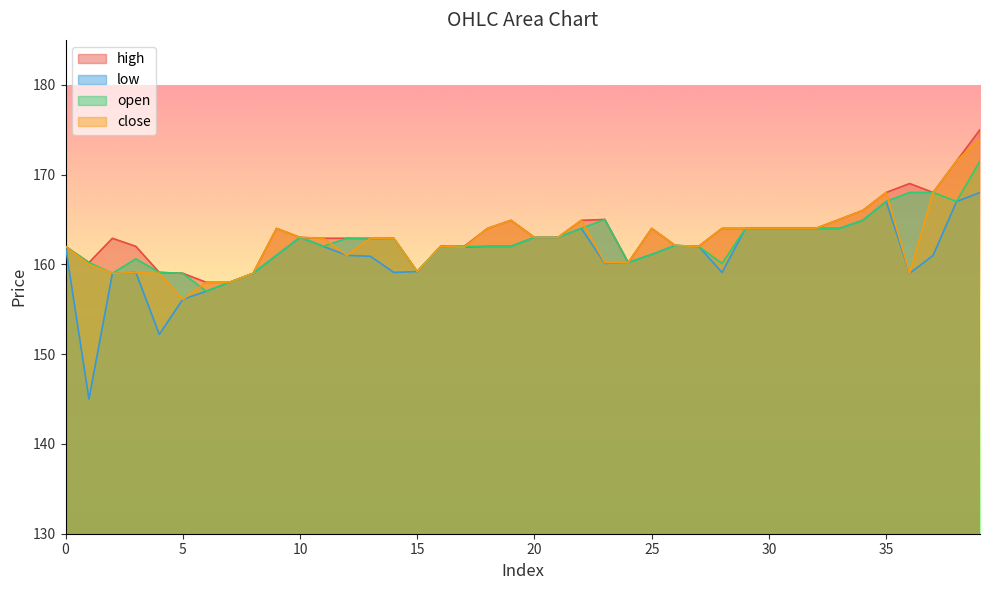

List the labels in order of open value, largest first.

39, 36, 37, 35, 38, 23, 34, 22, 29, 30, 31, 32, 33, 10, 20, 21, 12, 14, 13, 26, 0, 11, 16, 17, 18, 19, 27, 25, 9, 3, 1, 24, 28, 15, 4, 2, 5, 8, 7, 6